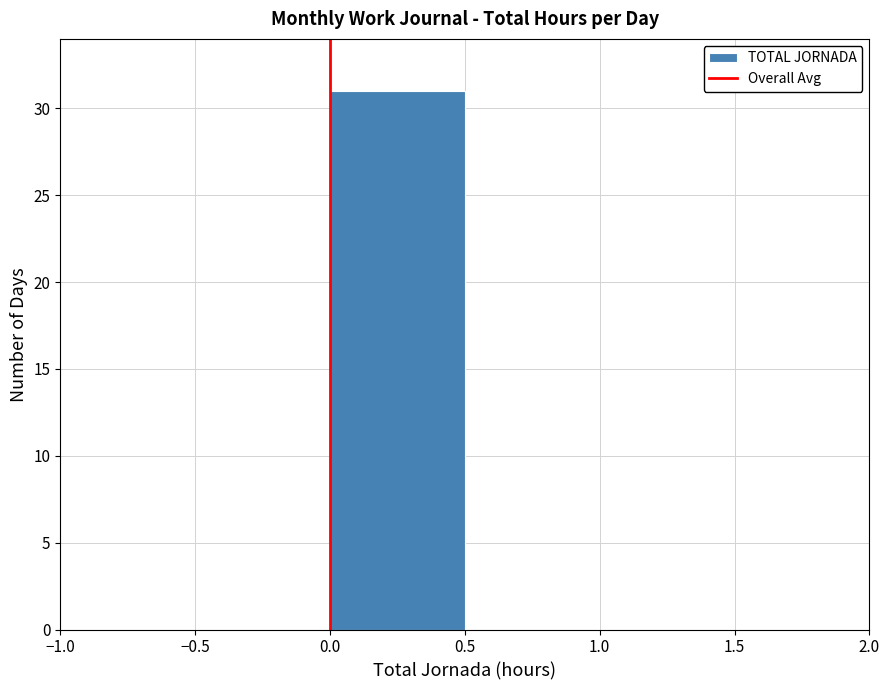

Reading left to right, transcribe this chart: for each bar, give the range it covers on the x-axis and its height. The values are not printed on the chart, so give them approximately, as read against the axis.

-0.5 to 0.0: 0
0.0 to 0.5: 31
0.5 to 1.0: 0